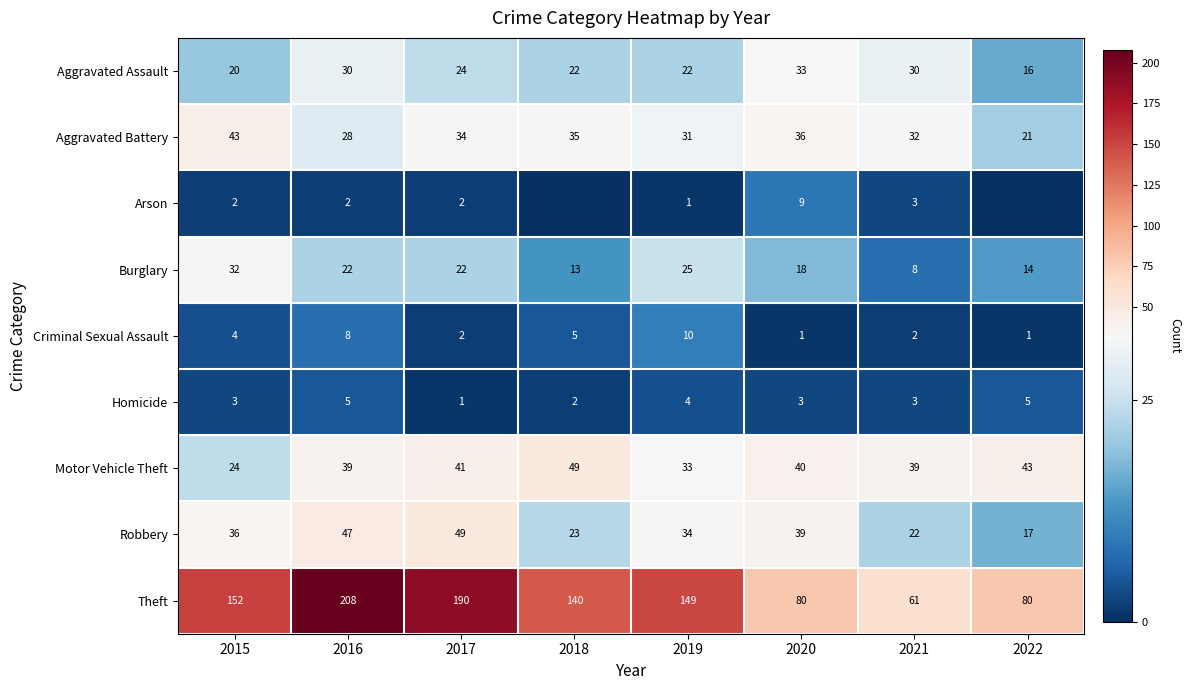

The Criminal Sexual Assault series shows 0 at 2022. True or false?

False